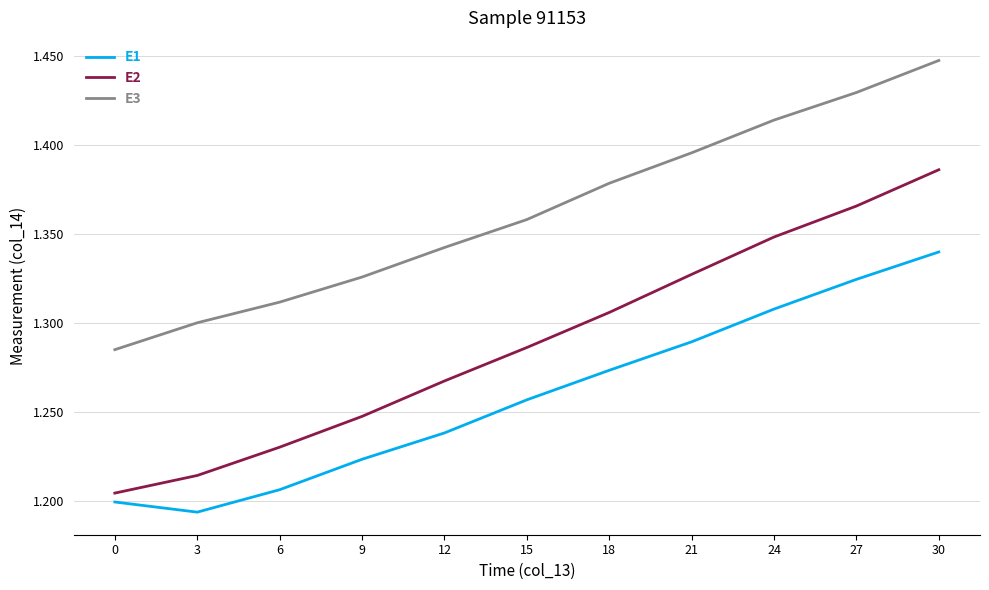

At which category does the chart reach its minimum across all series?

3